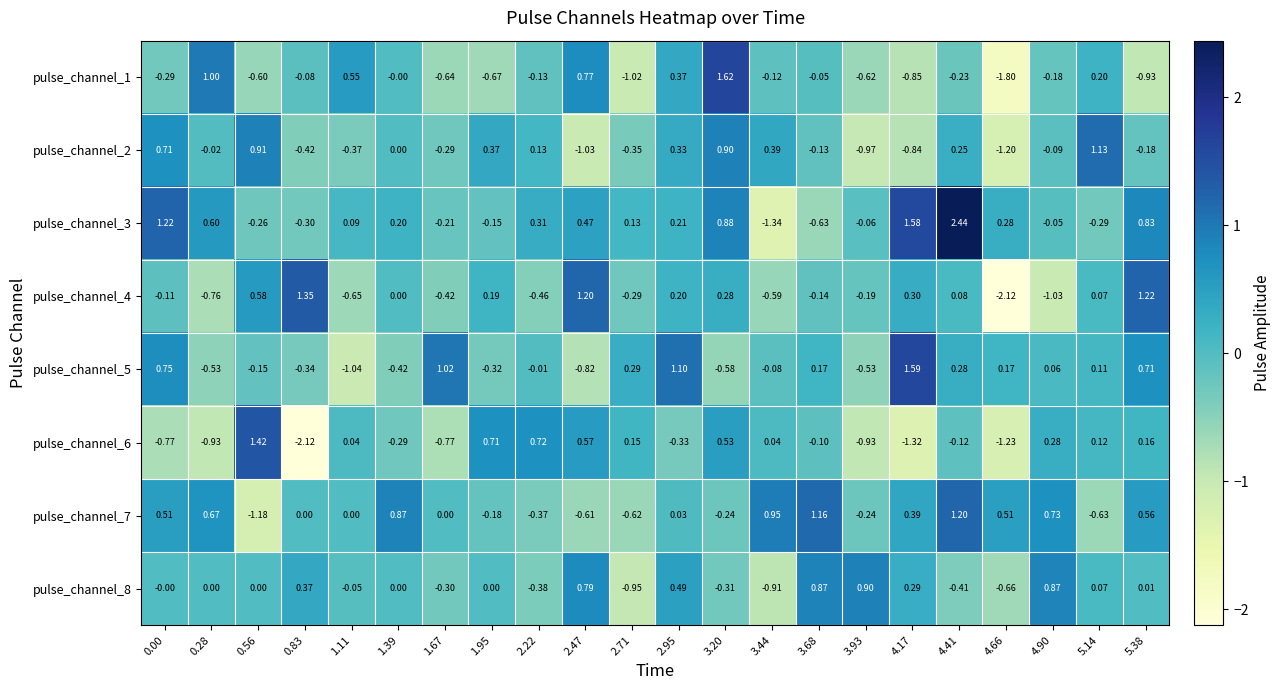

At 1.11, list the series in order from largest to smallest.

pulse_channel_1, pulse_channel_3, pulse_channel_6, pulse_channel_7, pulse_channel_8, pulse_channel_2, pulse_channel_4, pulse_channel_5